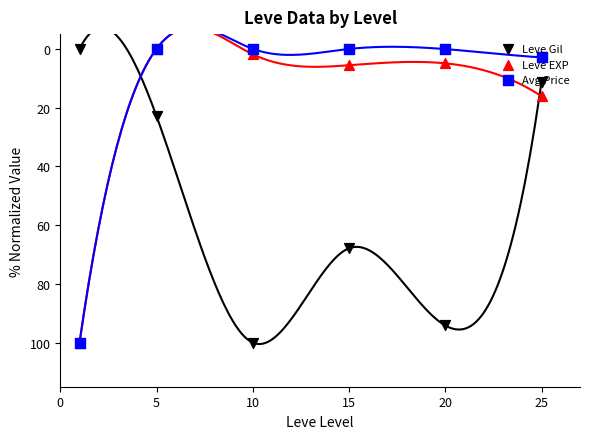

What is the total value across all series at 20?

99.2